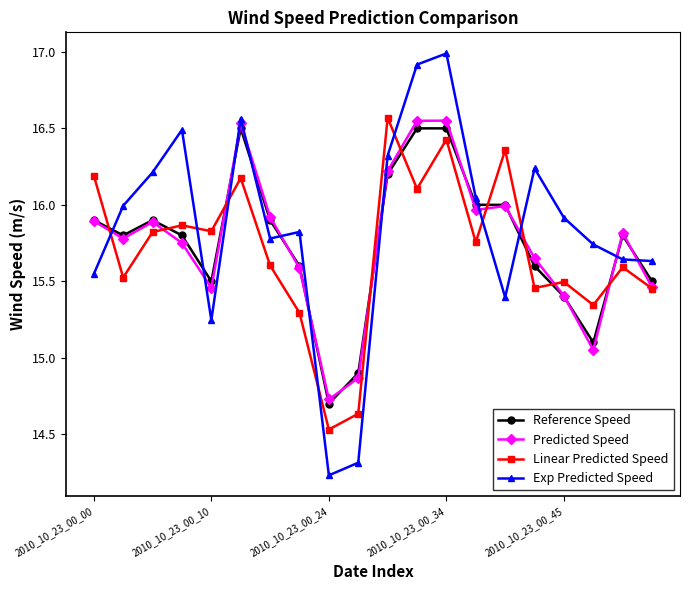

After their last crossing, which series has the higher values: Exp Predicted Speed or Predicted Speed?

Exp Predicted Speed